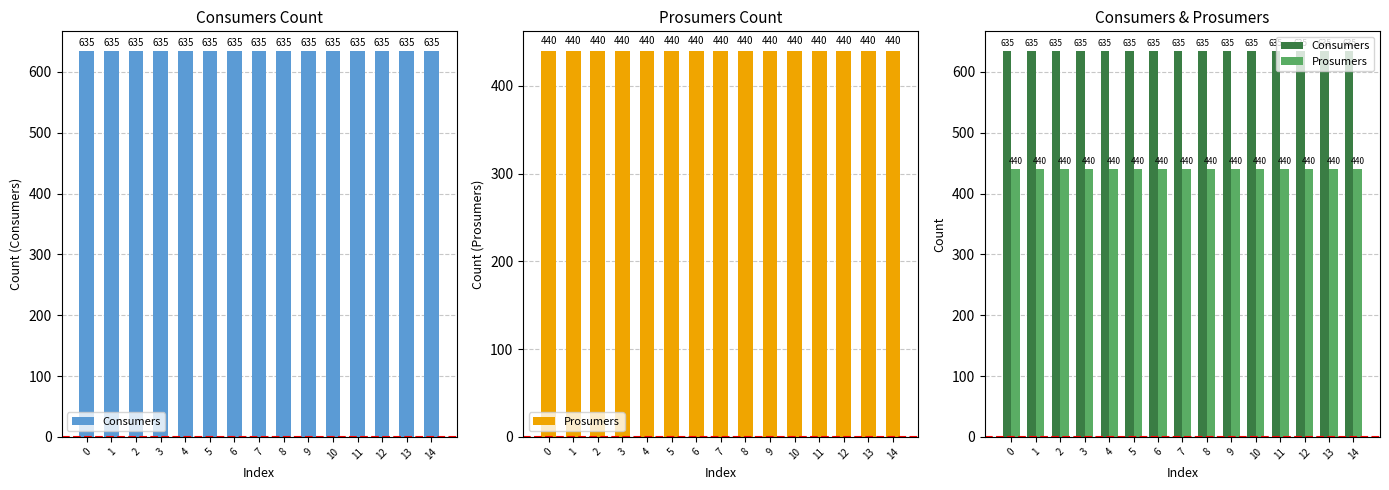

How many series are shown in this chart?

2